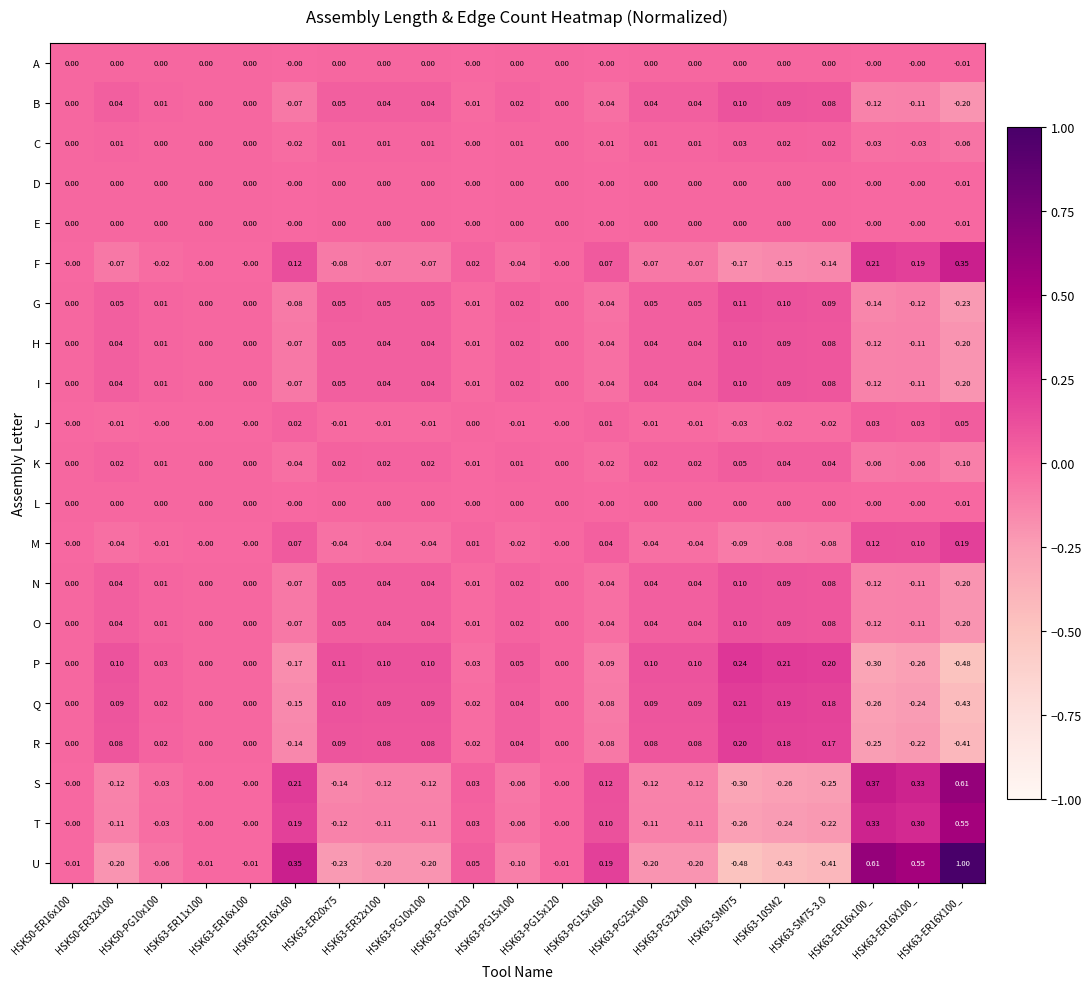

How many categories are shown in the chart?

21